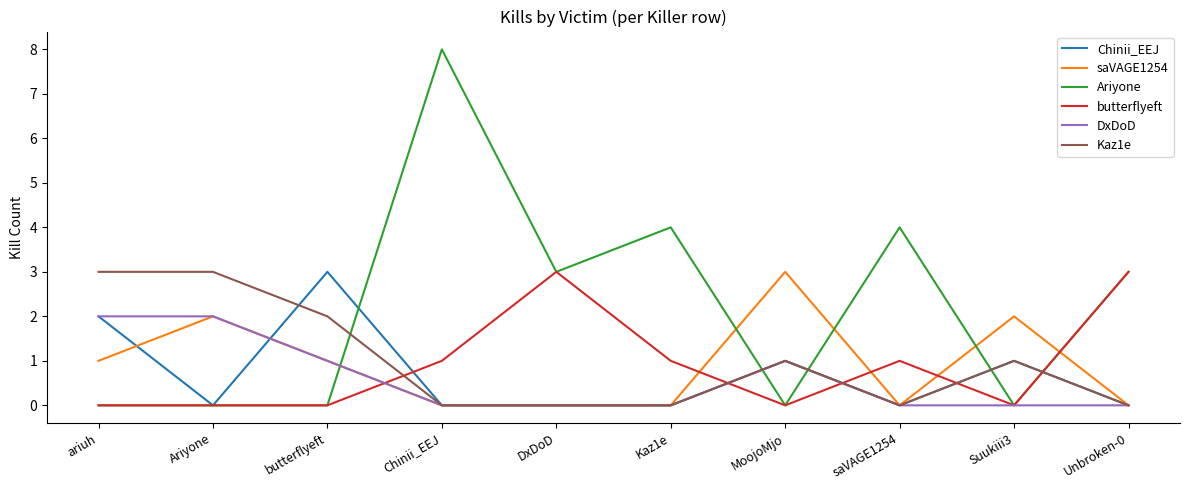

True or false: butterflyeft and saVAGE1254 cross at least once.

True